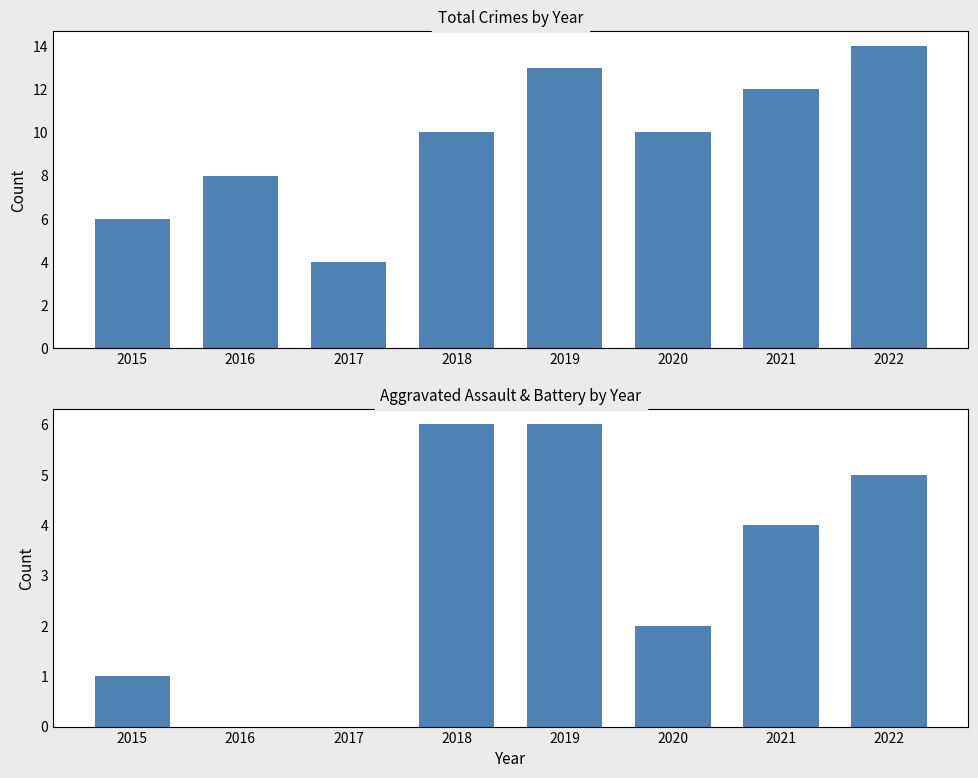

What is the difference between the second highest and minimum values in the Total series?

9